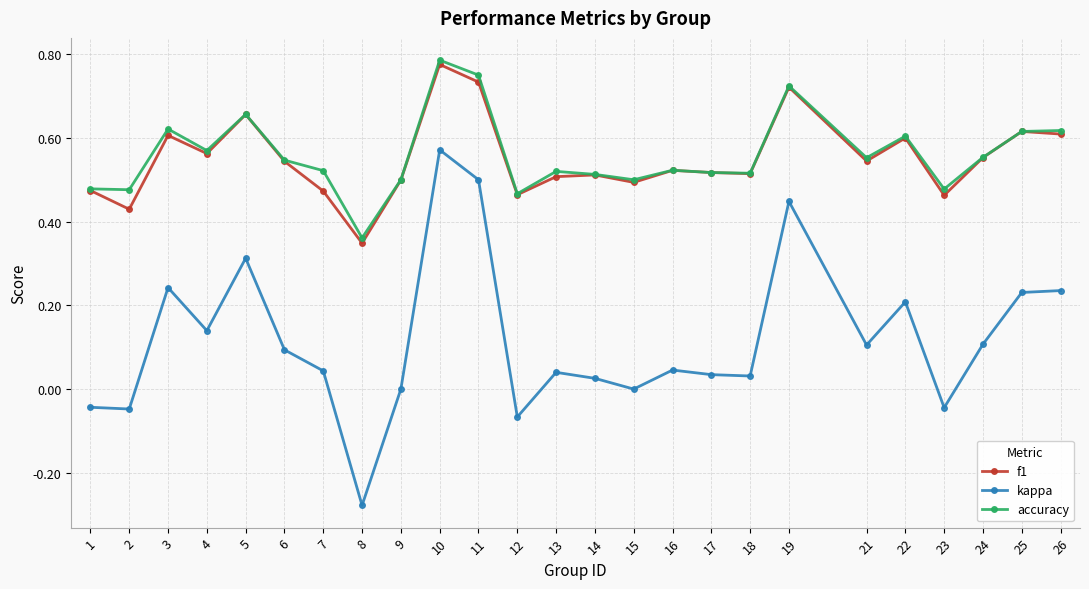

What is the sum of the f1 values at 6 and 8?

0.9